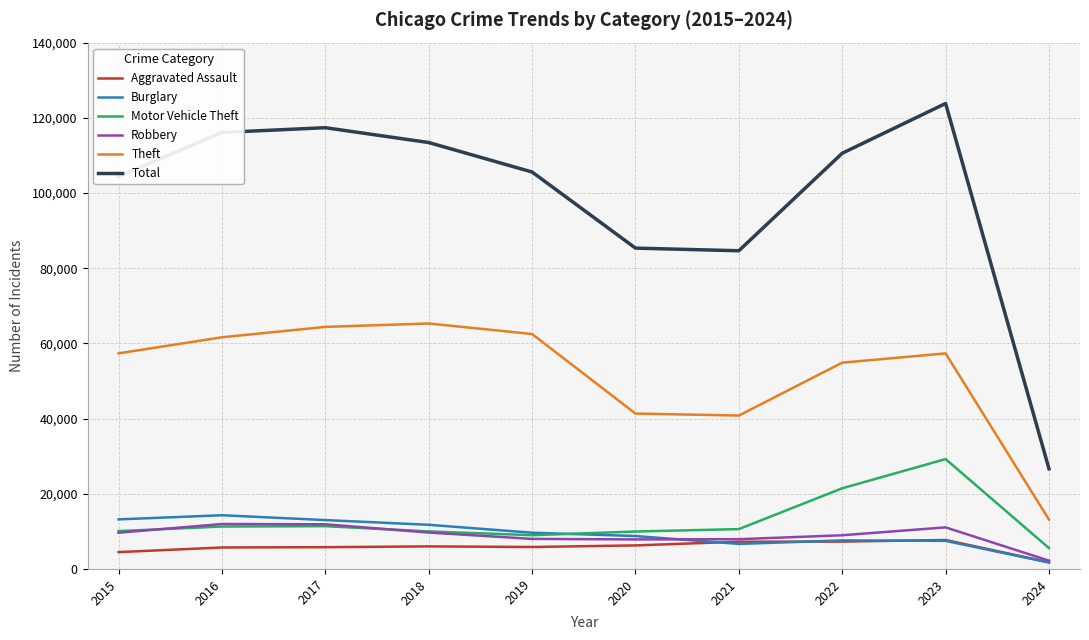

True or false: Theft and Motor Vehicle Theft cross at least once.

False